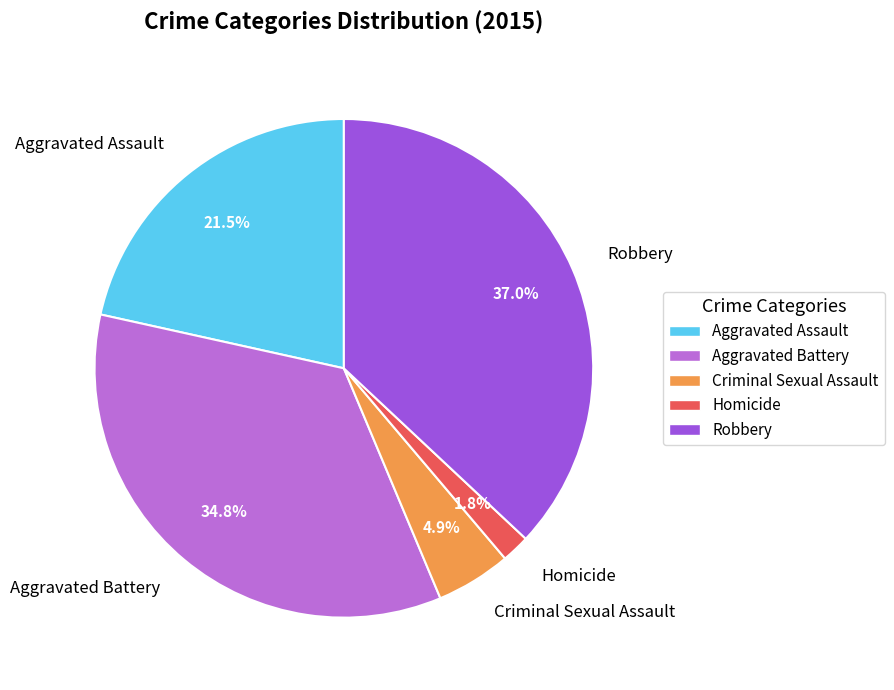

Is it true that Criminal Sexual Assault is 5% of the pie?

True